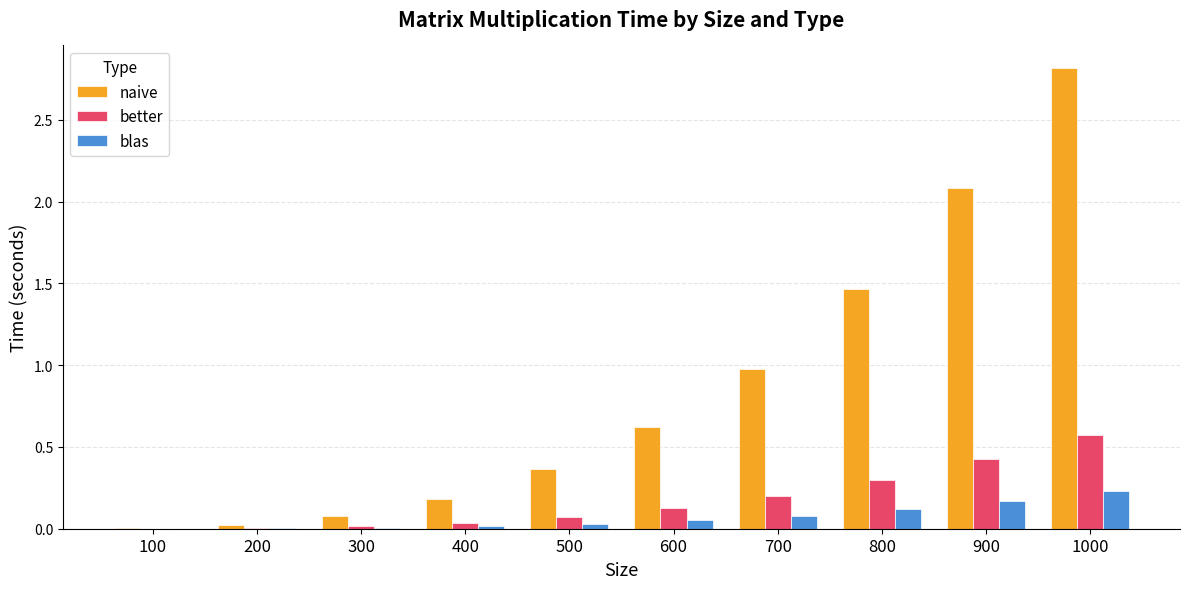

What is the sum of all naive values?

8.6